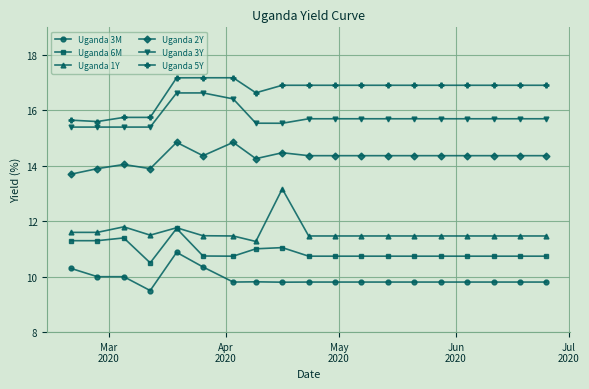

Count the Uganda 1Y values in the range 11 to 12.

18